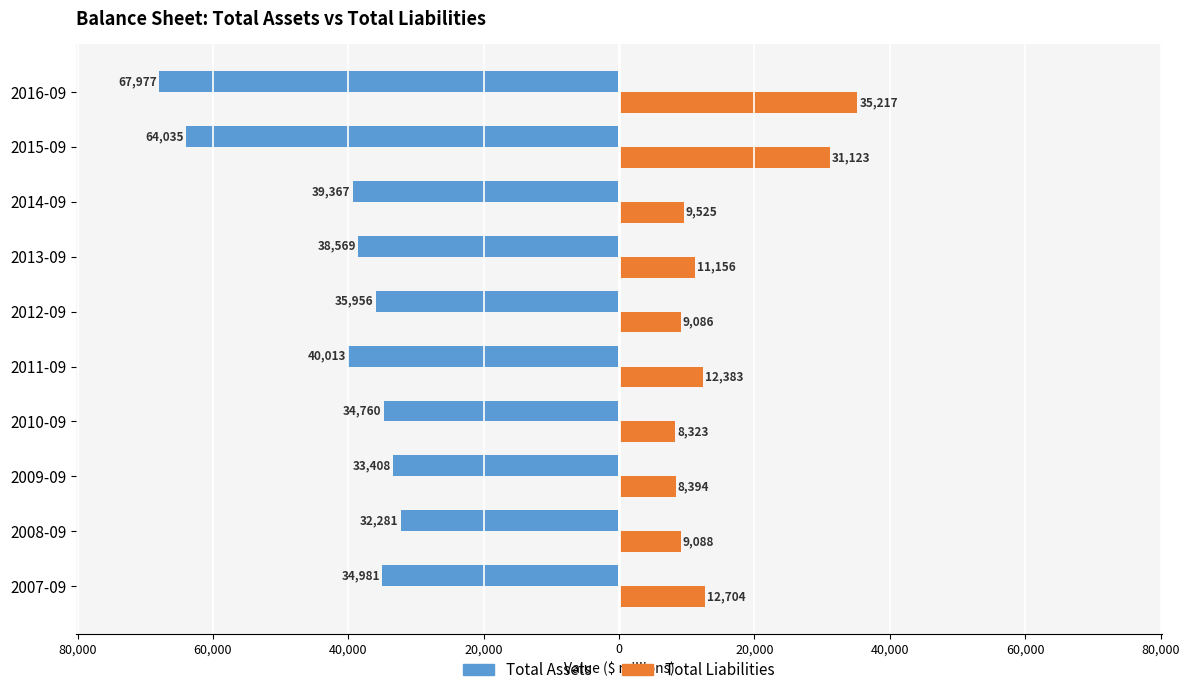

What are all the series names shown in the legend?

Total Assets, Total Liabilities